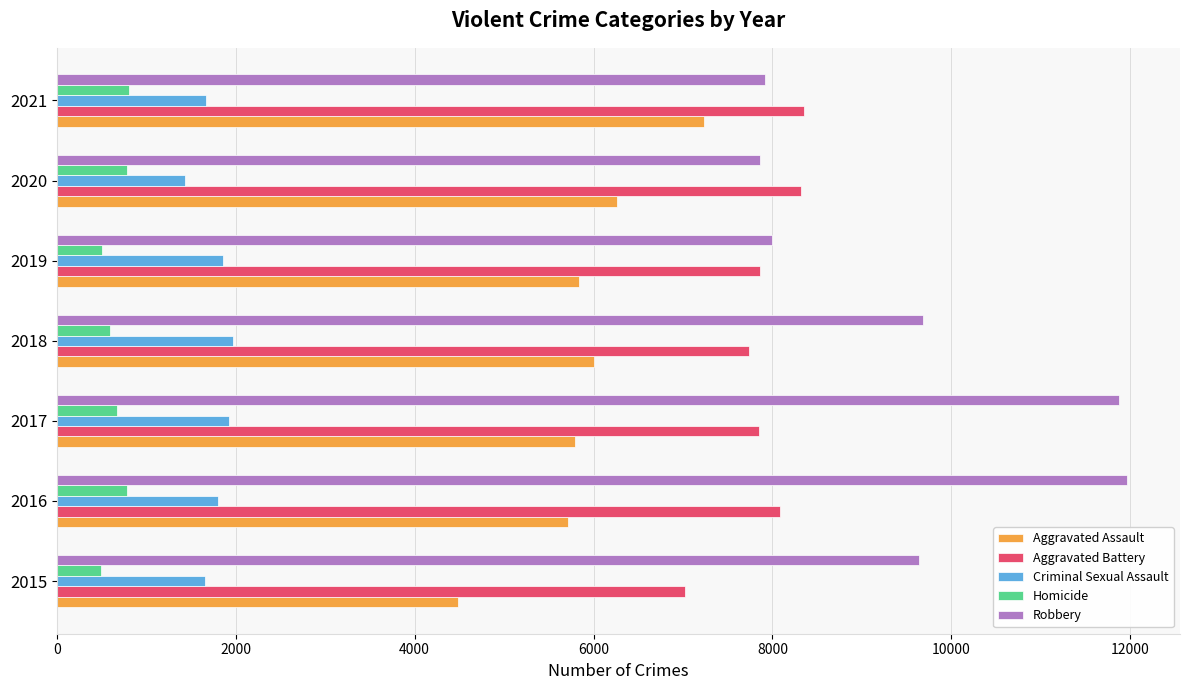

Rank the series at 2017 from lowest to highest value.

Homicide, Criminal Sexual Assault, Aggravated Assault, Aggravated Battery, Robbery